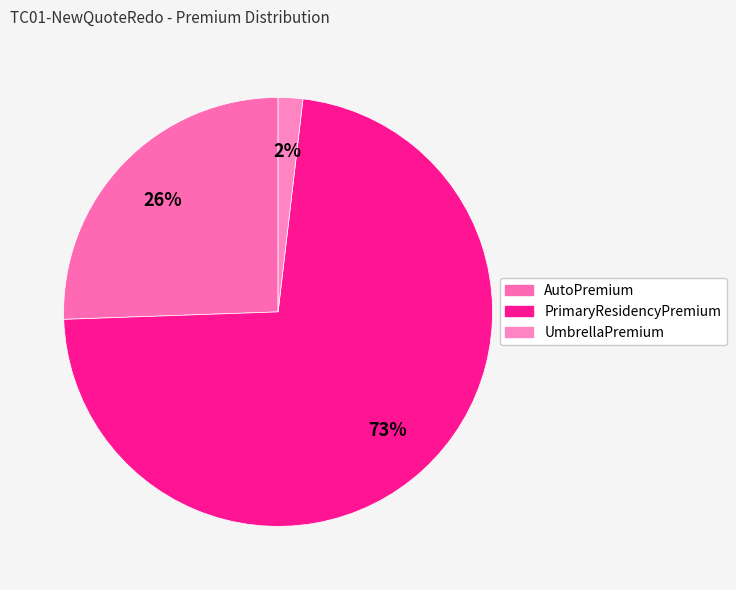

Count the number of slices in the pie.

3